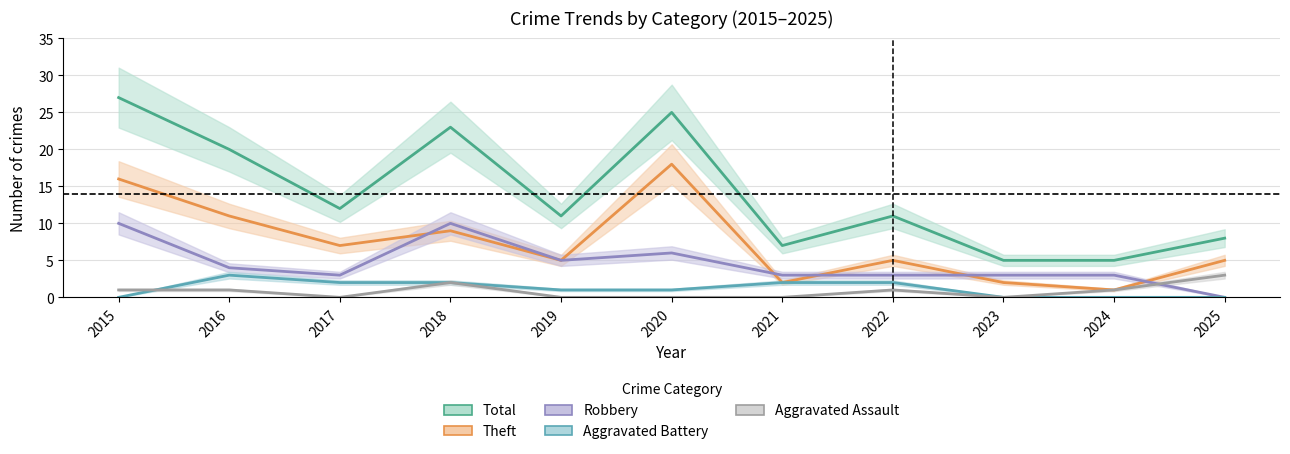

Read the Theft value at 2016, to the nearest 10.

10